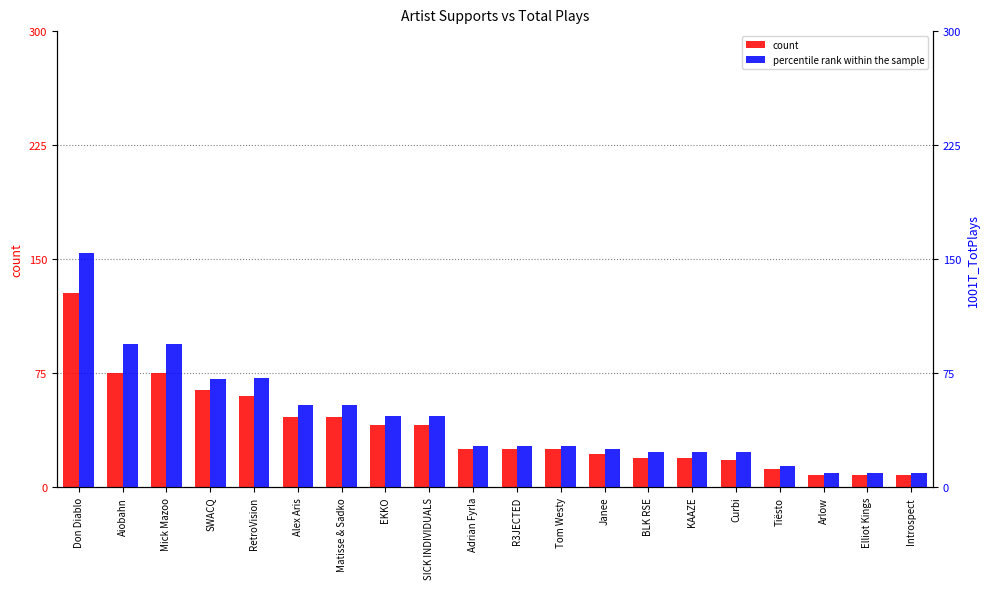

At which category does the chart reach its minimum across all series?

Arlow